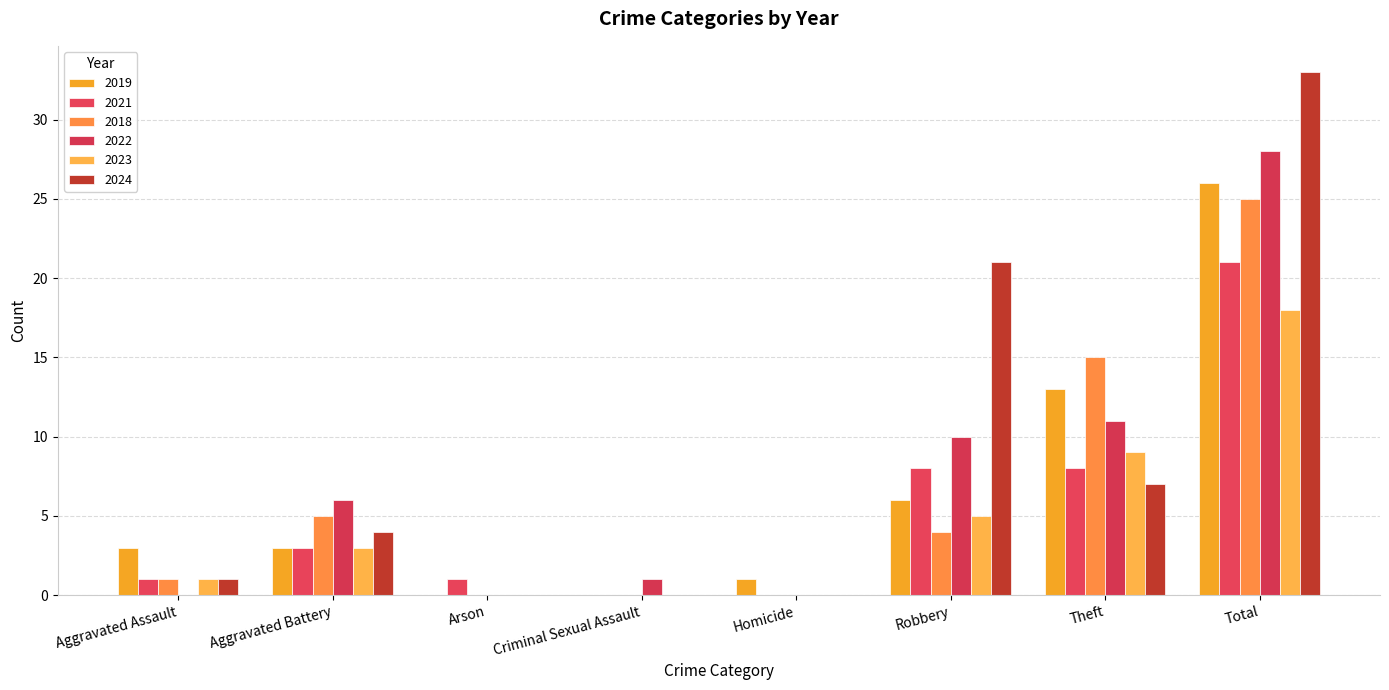

Count the number of categories in the chart.

8